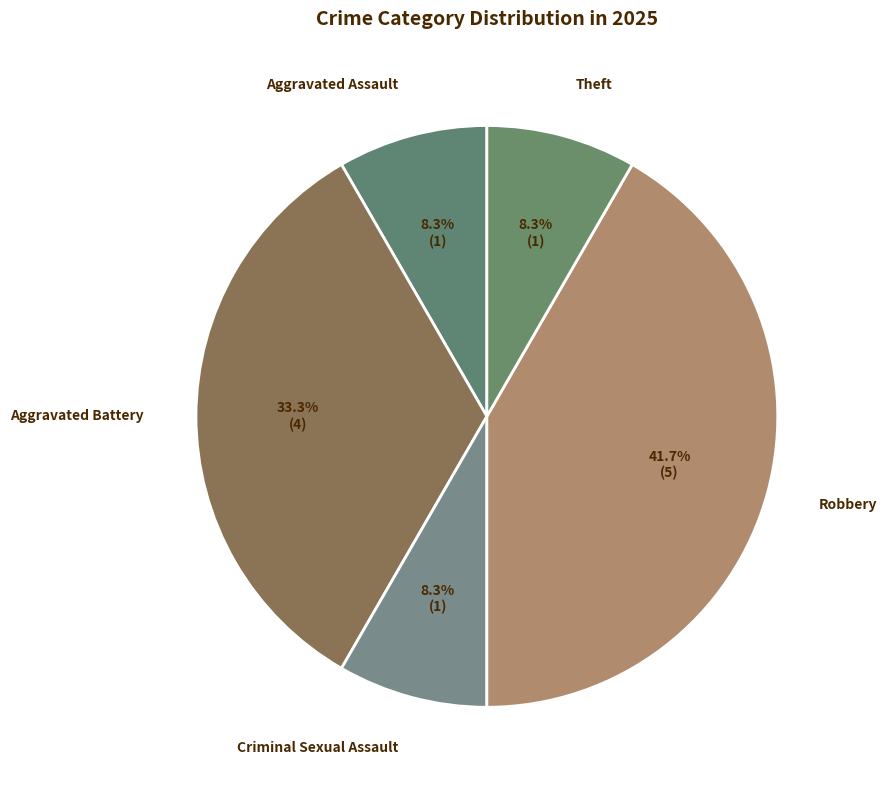

Which slice is the largest?

Robbery